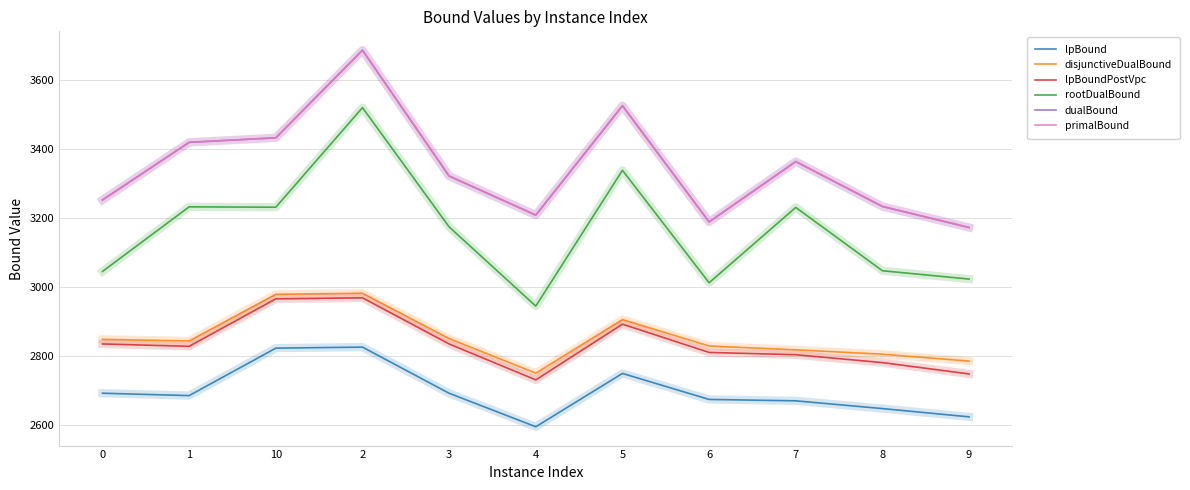

What value does the rootDualBound series have at 6?

3011.7